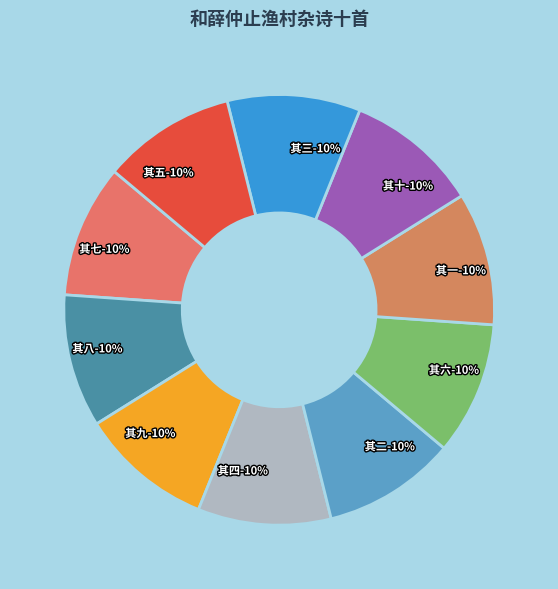

Is the sum of 和薛仲止渔村杂诗十首 其十 and 和薛仲止渔村杂诗十首 其一 greater than half?

No